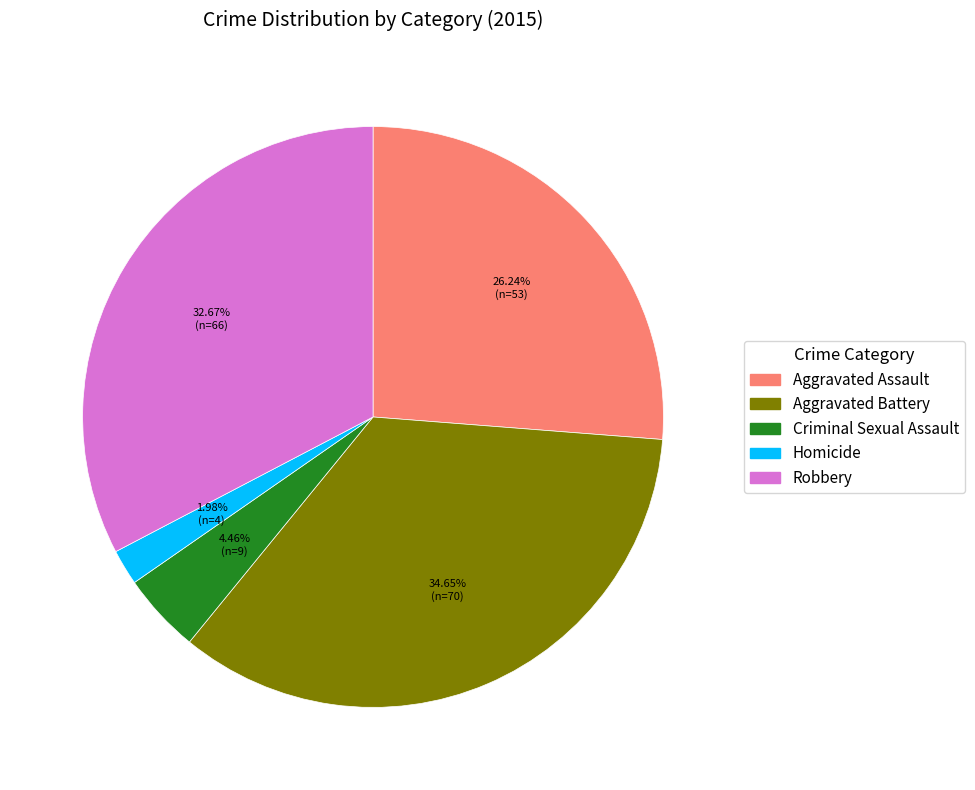

The Criminal Sexual Assault slice represents 4% of the pie. True or false?

True